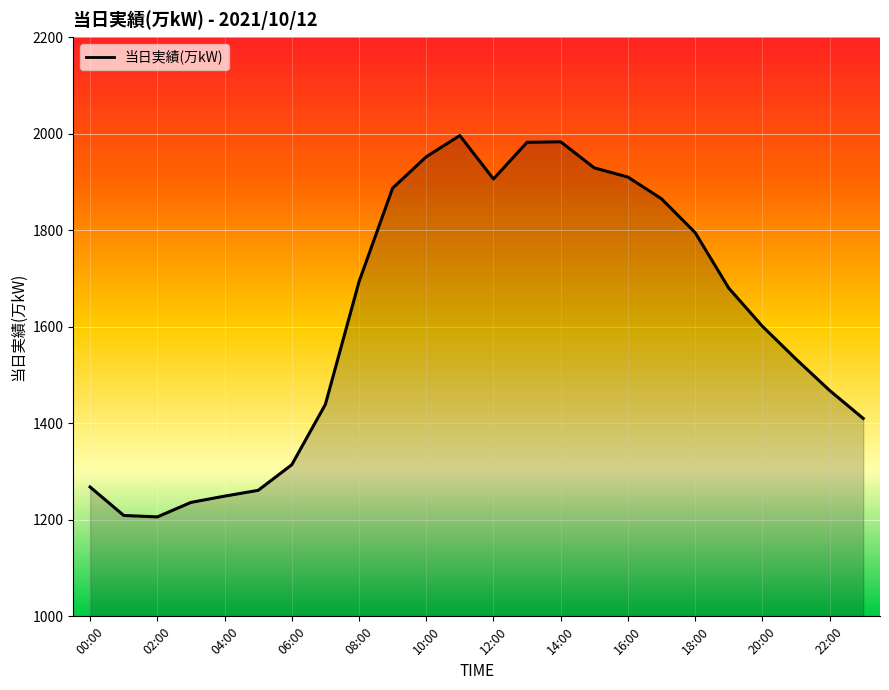

What is the smallest value displayed?

1206